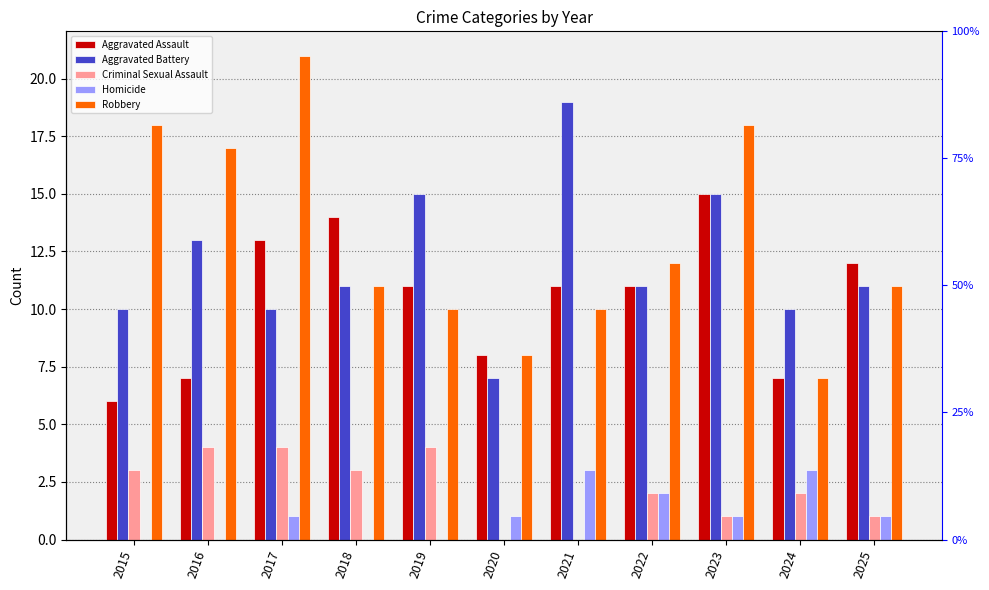

How many distinct data groups are displayed?

5